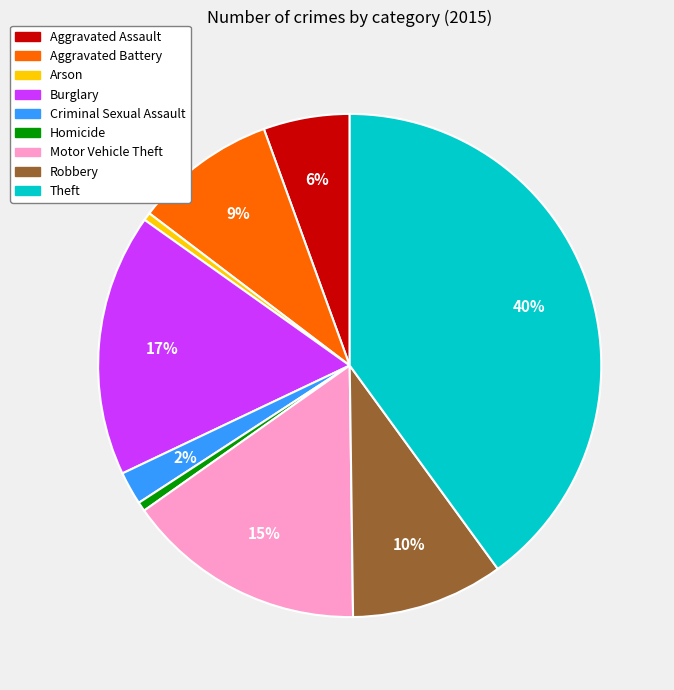

To the nearest percent, what percentage of the pie is Theft?

40%